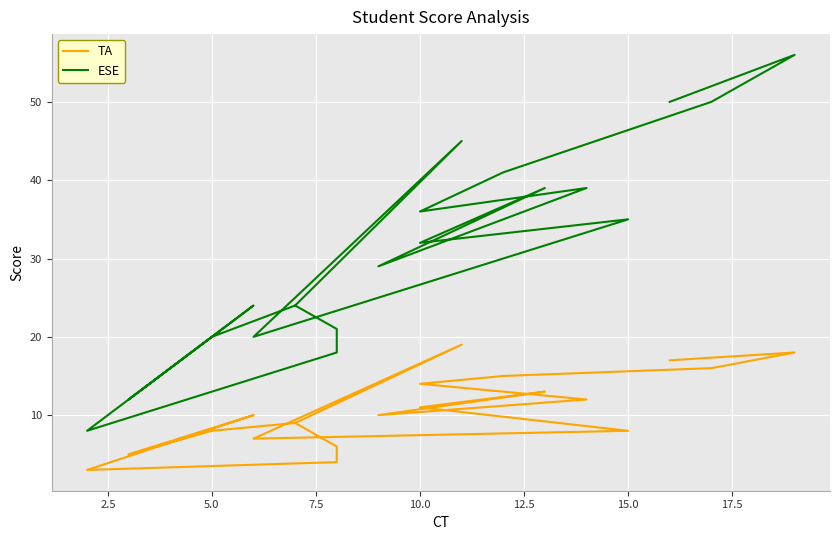

Reading left to right, list all the values displayed in this chart.

TA: 17	18	16	15	14	12	10	13	11	8	7	19	9	6	4	3	10	5	8	9
ESE: 50	56	50	41	36	39	29	39	32	35	20	45	24	21	18	8	24	12	20	24